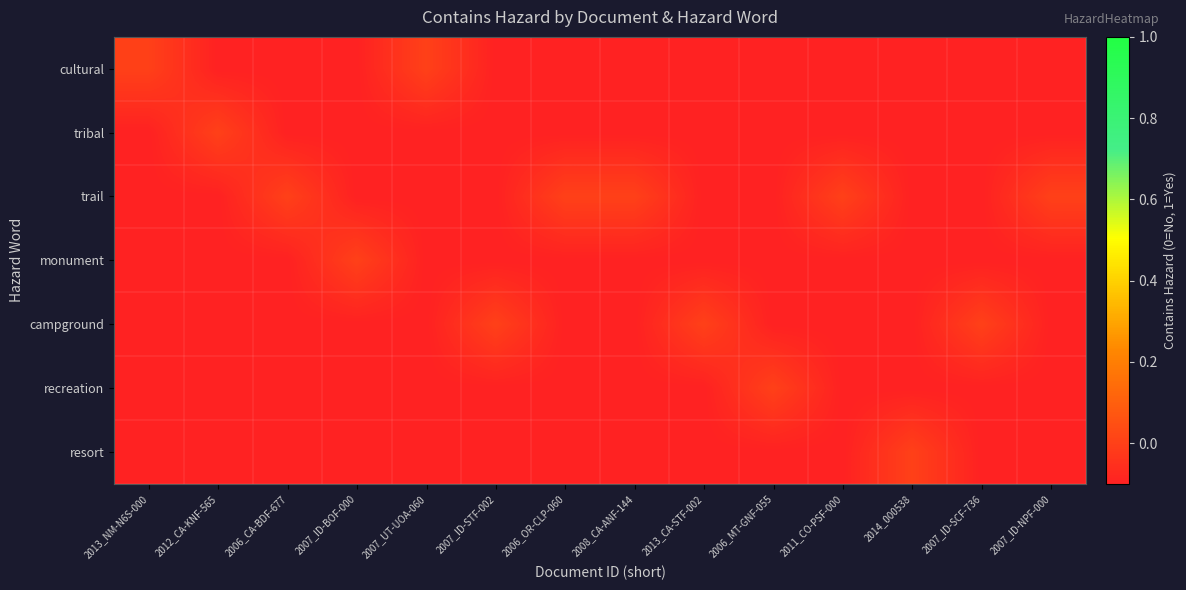

Reading left to right, list all the values displayed in this chart.

cultural: 2013_NM-N6S-000=0.0	2012_CA-KNF-565=-0.1	2006_CA-BDF-677=-0.1	2007_ID-BOF-000=-0.1	2007_UT-UOA-060=0.0	2007_ID-STF-002=-0.1	2006_OR-CLP-060=-0.1	2008_CA-ANF-144=-0.1	2013_CA-STF-002=-0.1	2006_MT-GNF-055=-0.1	2011_CO-PSF-000=-0.1	2014_000538=-0.1	2007_ID-SCF-736=-0.1	2007_ID-NPF-000=-0.1
tribal: 2013_NM-N6S-000=-0.1	2012_CA-KNF-565=0.0	2006_CA-BDF-677=-0.1	2007_ID-BOF-000=-0.1	2007_UT-UOA-060=-0.1	2007_ID-STF-002=-0.1	2006_OR-CLP-060=-0.1	2008_CA-ANF-144=-0.1	2013_CA-STF-002=-0.1	2006_MT-GNF-055=-0.1	2011_CO-PSF-000=-0.1	2014_000538=-0.1	2007_ID-SCF-736=-0.1	2007_ID-NPF-000=-0.1
trail: 2013_NM-N6S-000=-0.1	2012_CA-KNF-565=-0.1	2006_CA-BDF-677=0.0	2007_ID-BOF-000=-0.1	2007_UT-UOA-060=-0.1	2007_ID-STF-002=-0.1	2006_OR-CLP-060=0.0	2008_CA-ANF-144=0.0	2013_CA-STF-002=-0.1	2006_MT-GNF-055=-0.1	2011_CO-PSF-000=0.0	2014_000538=-0.1	2007_ID-SCF-736=-0.1	2007_ID-NPF-000=0.0
monument: 2013_NM-N6S-000=-0.1	2012_CA-KNF-565=-0.1	2006_CA-BDF-677=-0.1	2007_ID-BOF-000=0.0	2007_UT-UOA-060=-0.1	2007_ID-STF-002=-0.1	2006_OR-CLP-060=-0.1	2008_CA-ANF-144=-0.1	2013_CA-STF-002=-0.1	2006_MT-GNF-055=-0.1	2011_CO-PSF-000=-0.1	2014_000538=-0.1	2007_ID-SCF-736=-0.1	2007_ID-NPF-000=-0.1
campground: 2013_NM-N6S-000=-0.1	2012_CA-KNF-565=-0.1	2006_CA-BDF-677=-0.1	2007_ID-BOF-000=-0.1	2007_UT-UOA-060=-0.1	2007_ID-STF-002=0.0	2006_OR-CLP-060=-0.1	2008_CA-ANF-144=-0.1	2013_CA-STF-002=0.0	2006_MT-GNF-055=-0.1	2011_CO-PSF-000=-0.1	2014_000538=-0.1	2007_ID-SCF-736=0.0	2007_ID-NPF-000=-0.1
recreation: 2013_NM-N6S-000=-0.1	2012_CA-KNF-565=-0.1	2006_CA-BDF-677=-0.1	2007_ID-BOF-000=-0.1	2007_UT-UOA-060=-0.1	2007_ID-STF-002=-0.1	2006_OR-CLP-060=-0.1	2008_CA-ANF-144=-0.1	2013_CA-STF-002=-0.1	2006_MT-GNF-055=0.0	2011_CO-PSF-000=-0.1	2014_000538=-0.1	2007_ID-SCF-736=-0.1	2007_ID-NPF-000=-0.1
resort: 2013_NM-N6S-000=-0.1	2012_CA-KNF-565=-0.1	2006_CA-BDF-677=-0.1	2007_ID-BOF-000=-0.1	2007_UT-UOA-060=-0.1	2007_ID-STF-002=-0.1	2006_OR-CLP-060=-0.1	2008_CA-ANF-144=-0.1	2013_CA-STF-002=-0.1	2006_MT-GNF-055=-0.1	2011_CO-PSF-000=-0.1	2014_000538=0.0	2007_ID-SCF-736=-0.1	2007_ID-NPF-000=-0.1